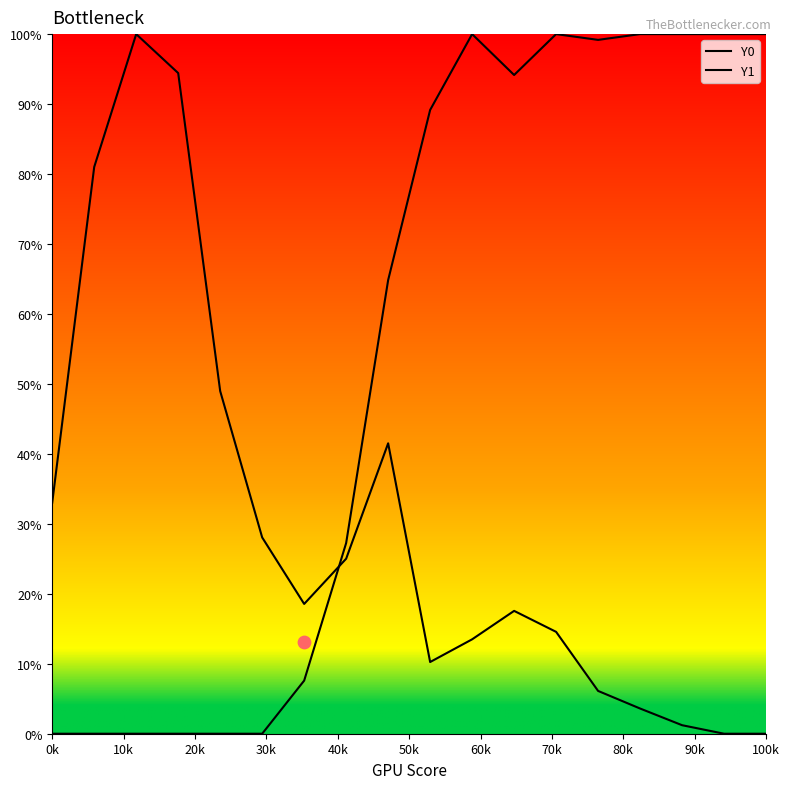

What are all the series names shown in the legend?

Y0, Y1